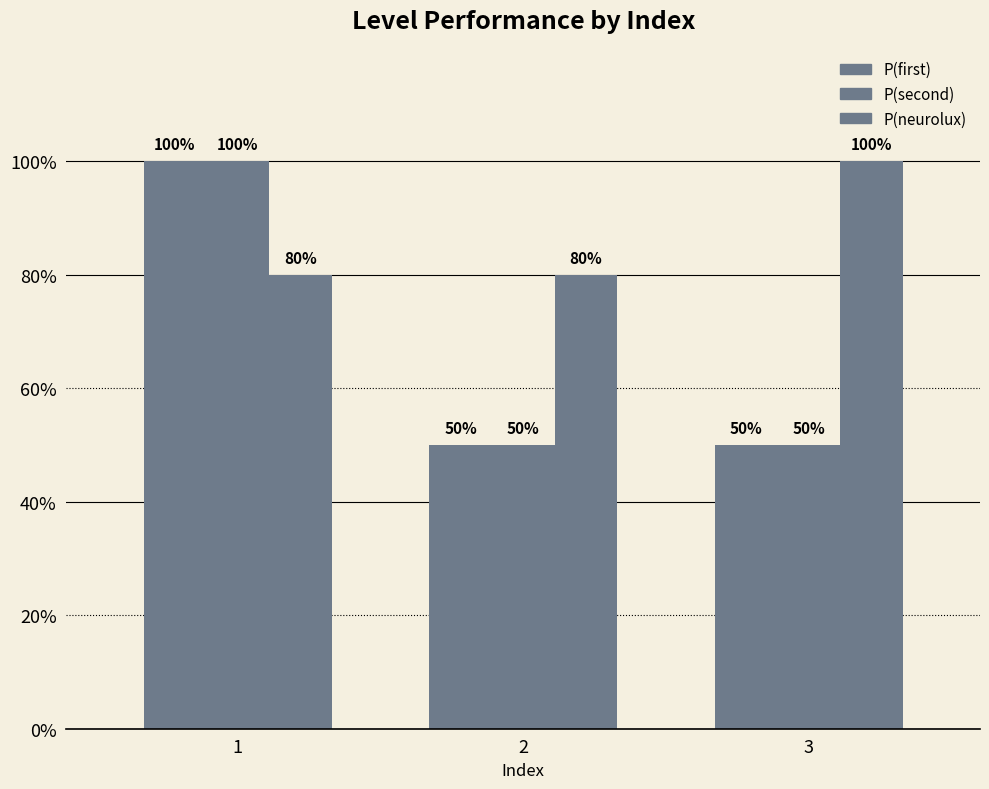

At which label is P(first) closest to 75?

1